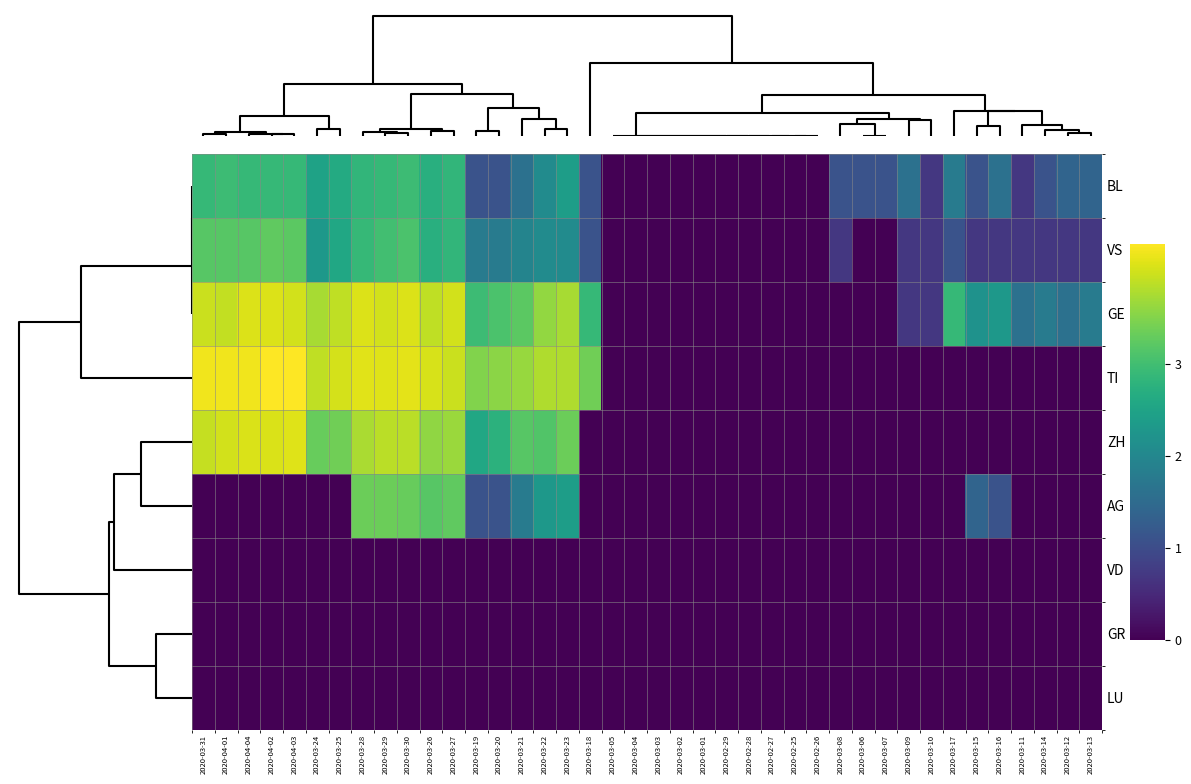

Rank the series by their maximum value, from lowest to highest.

VD, GR, LU, BL, VS, AG, GE, ZH, TI